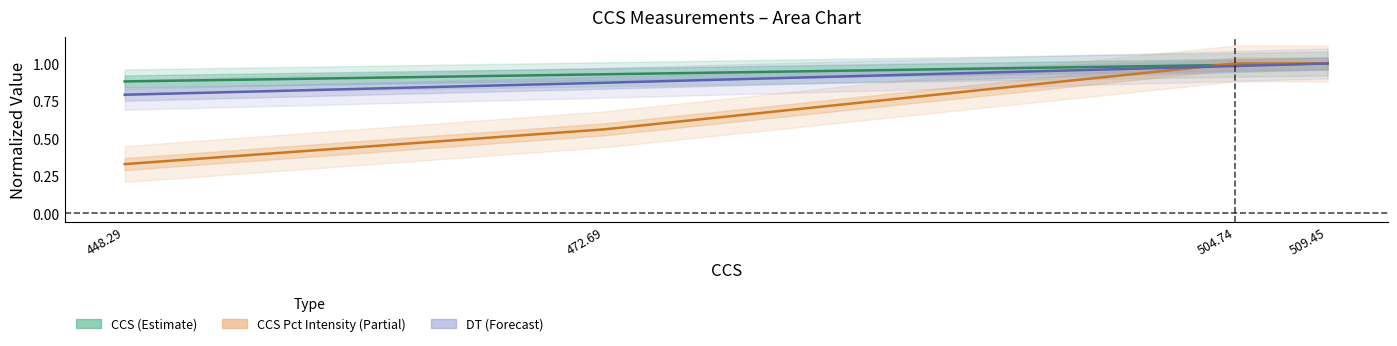

True or false: DT (Forecast) and CCS Pct Intensity (Partial) intersect in this chart.

True